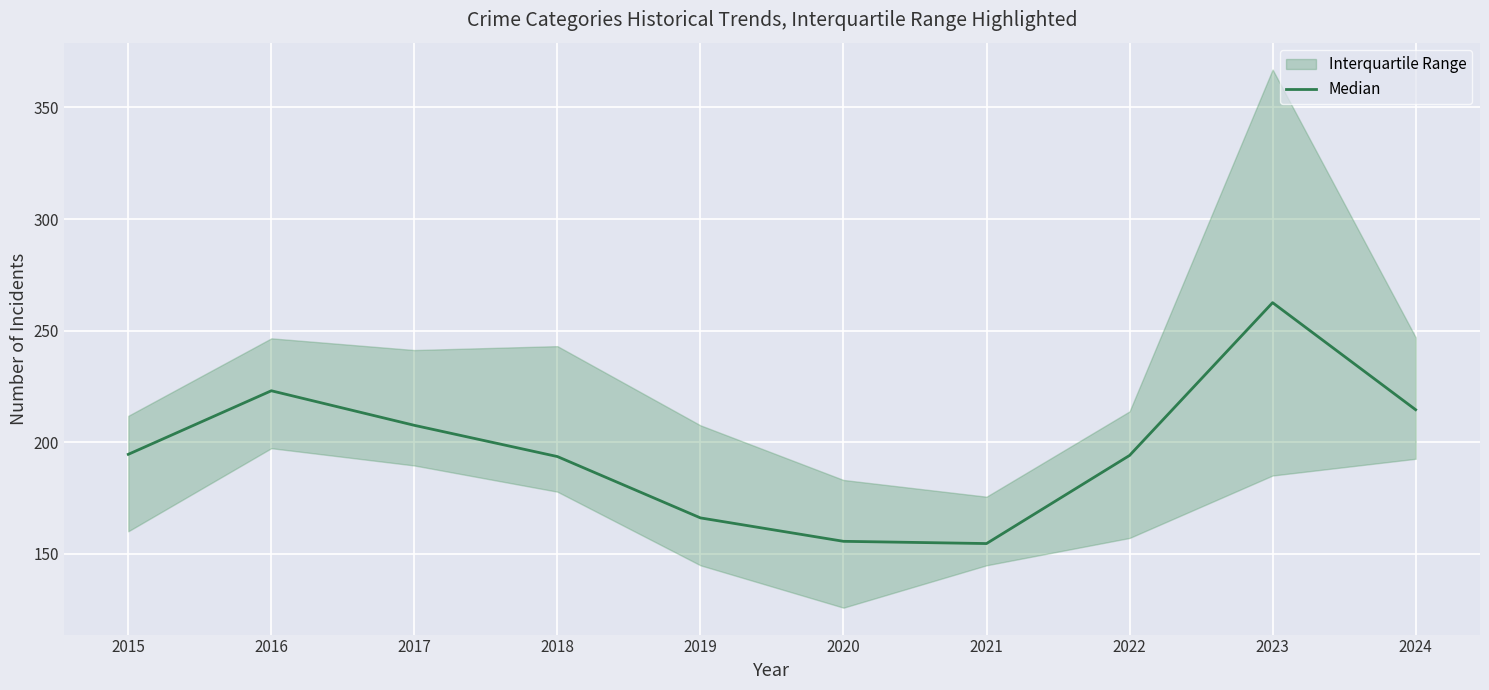

The value at 2022 is 260.9. True or false?

False